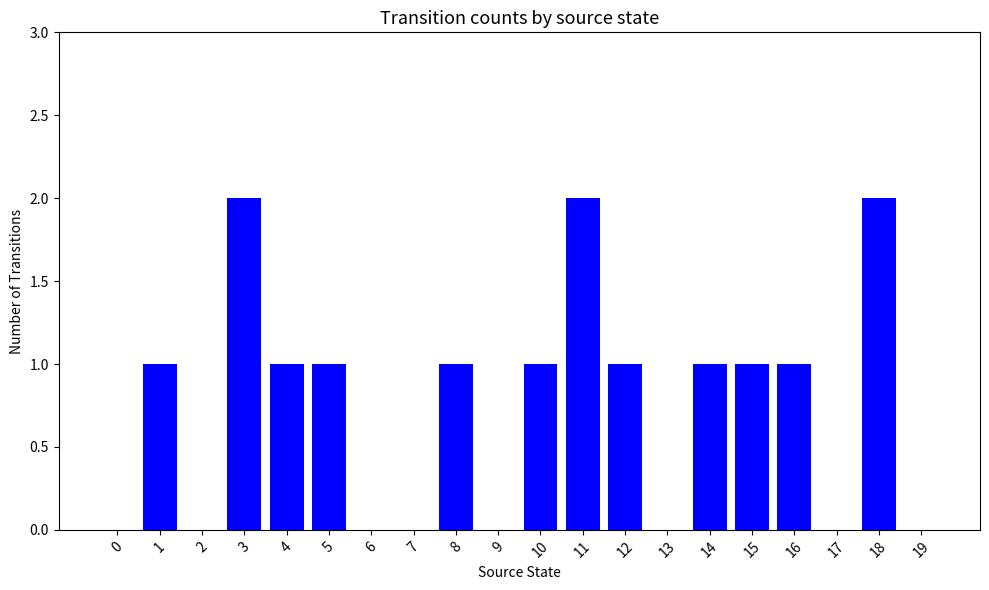

What is the change in value from 2 to 10?

+1